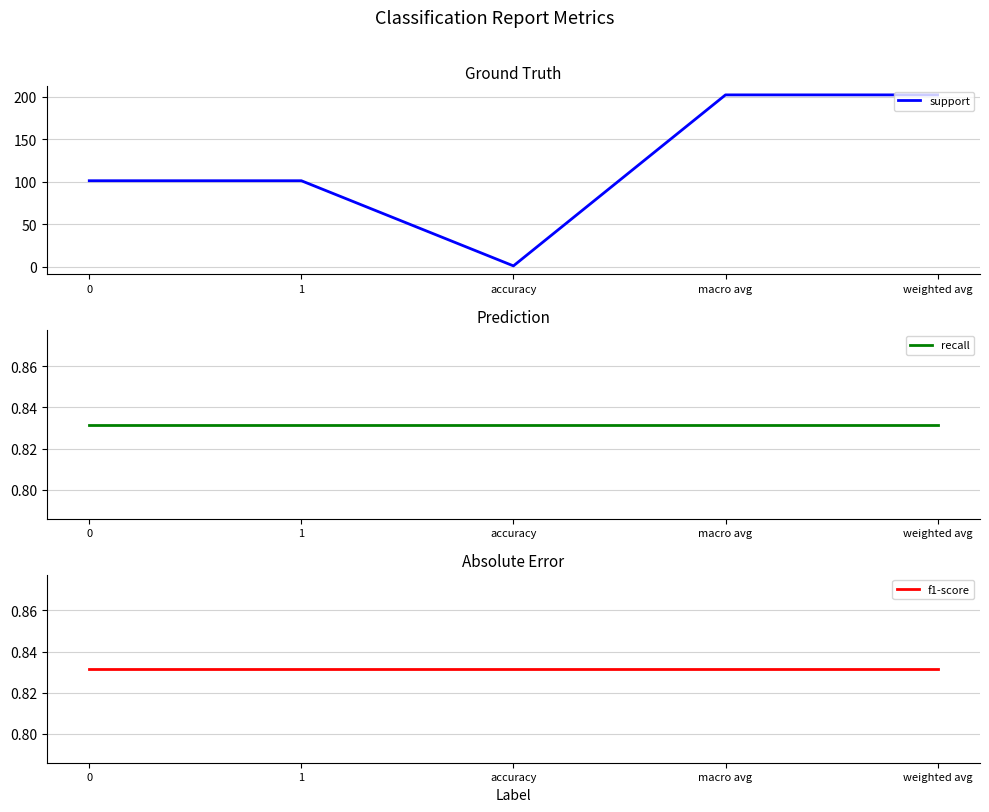

What is the maximum value for support?

202.0